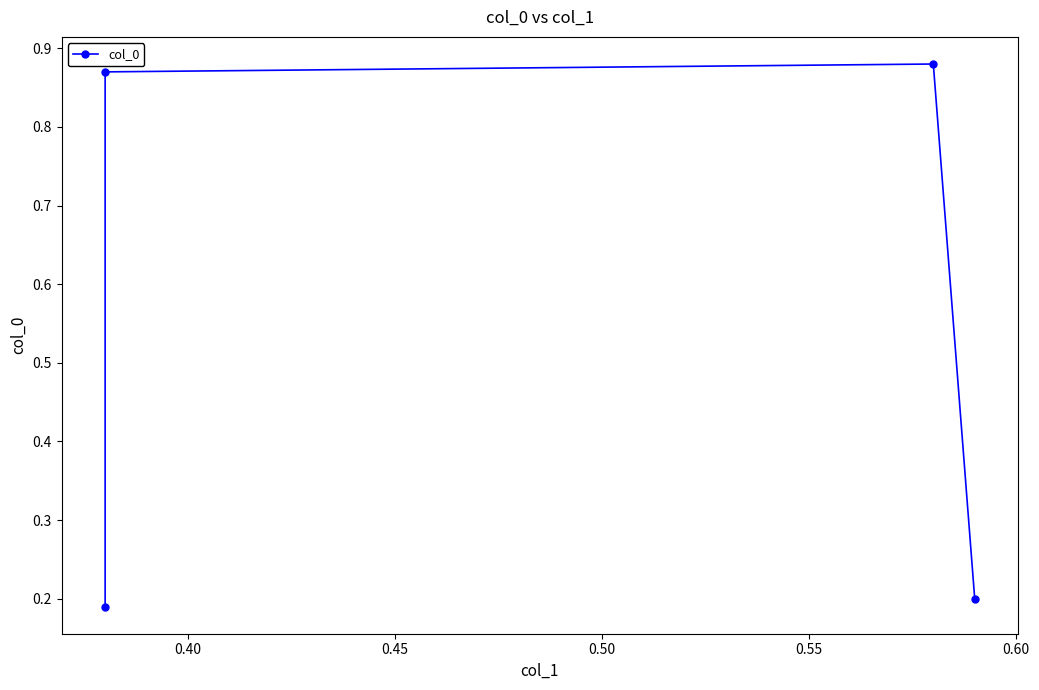

What is the value of the 1st point from the left?

0.2